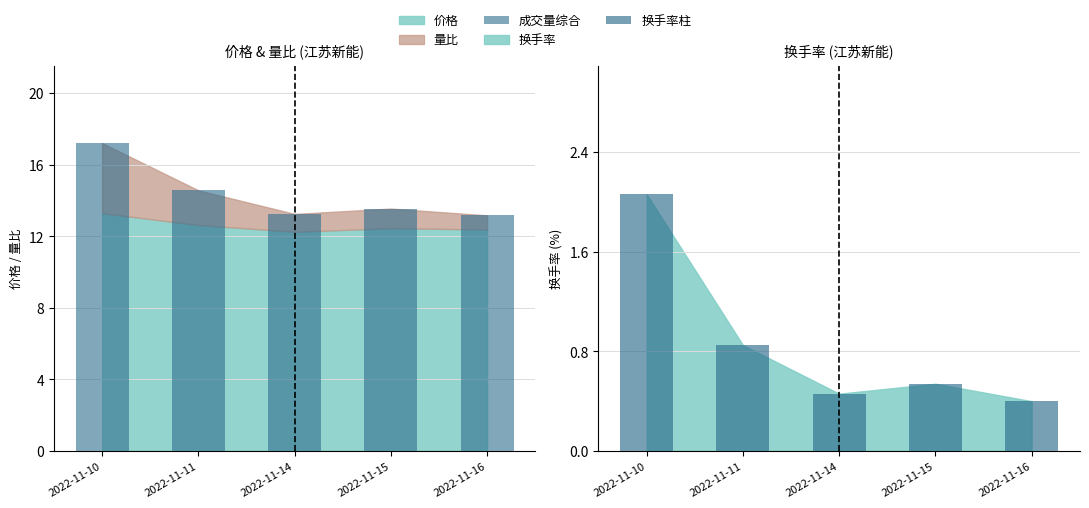

Reading left to right, list all the values displayed in this chart.

成交量综合: 17.2	14.6	13.2	13.5	13.2
换手率柱: 2.1	0.8	0.5	0.5	0.4